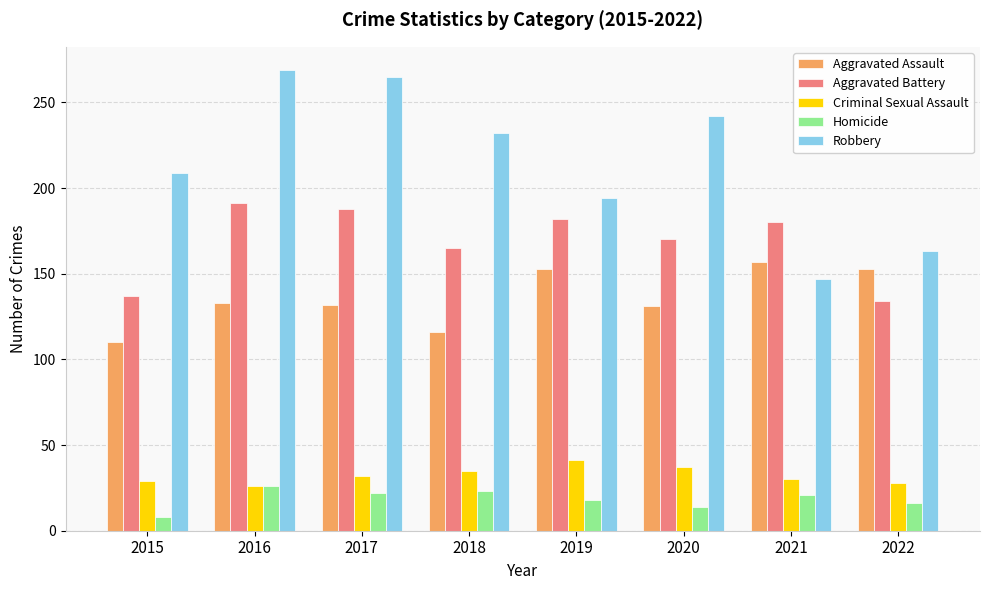

What is the highest value of the Aggravated Battery series?

191